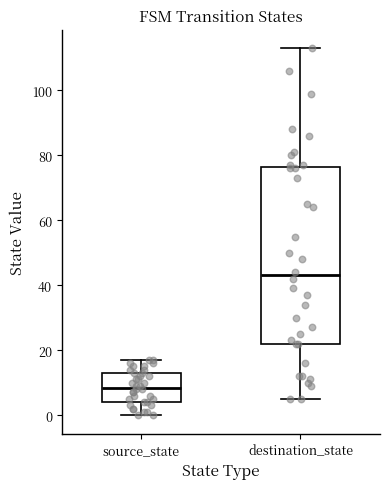

Where is the upper edge of the box for source_state on the y-axis? The values are not printed on the chart, so give them approximately, as read against the axis.

14